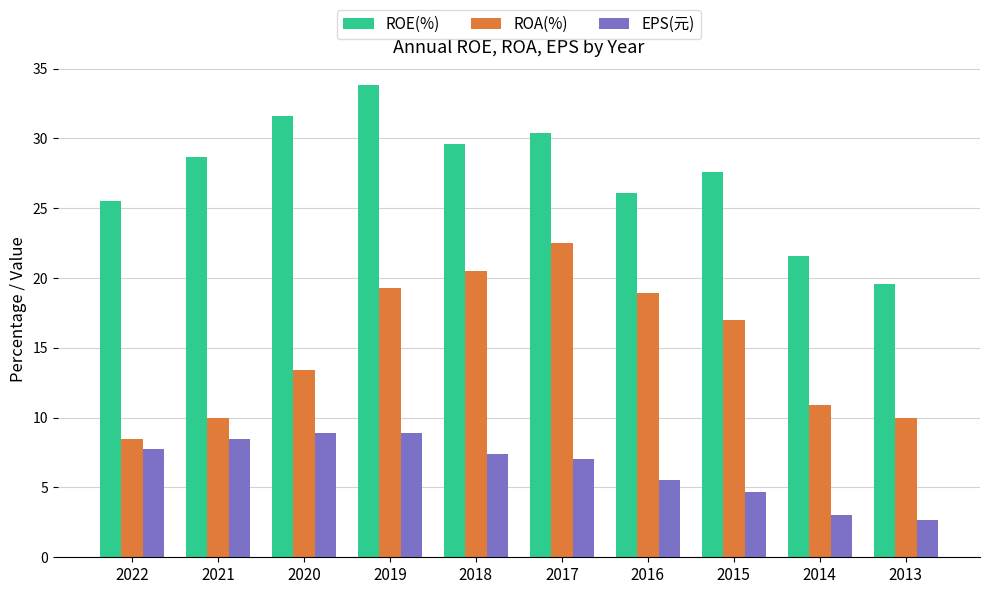

Count the number of categories in the chart.

10